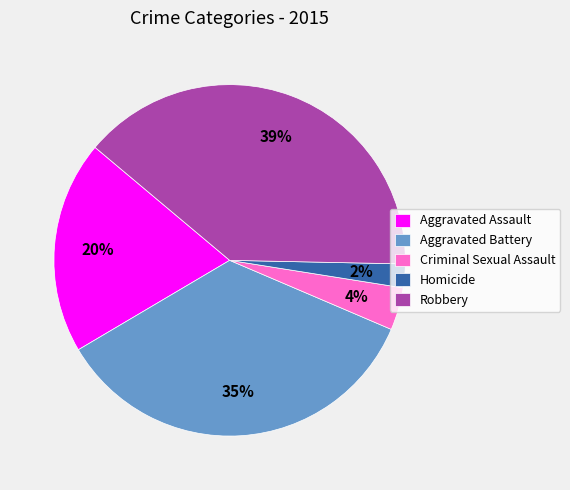

To the nearest percent, what is the combined percentage of Aggravated Assault and Robbery?

59%